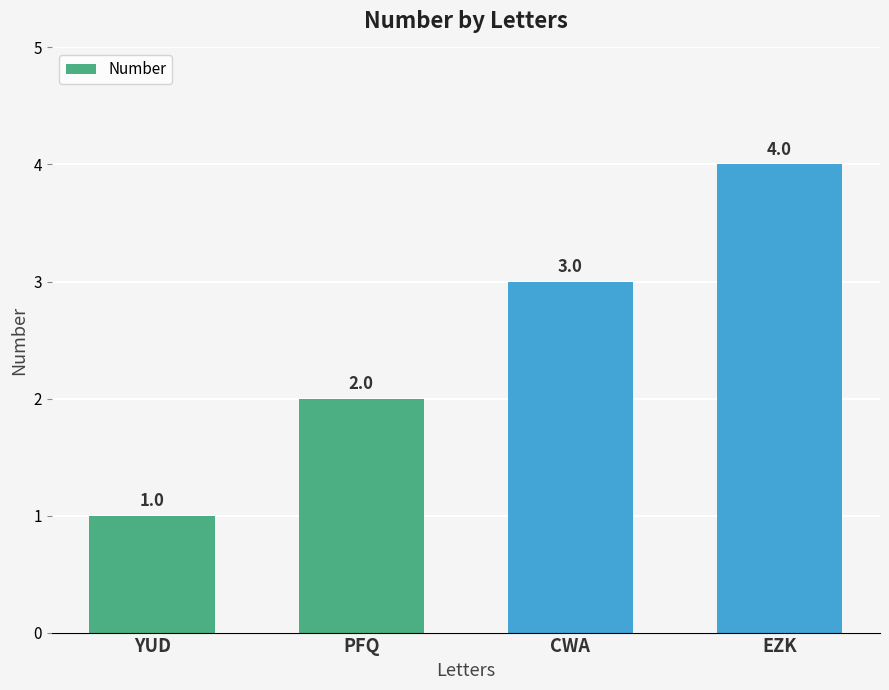

The chart shows a value of 1 at EZK. True or false?

False